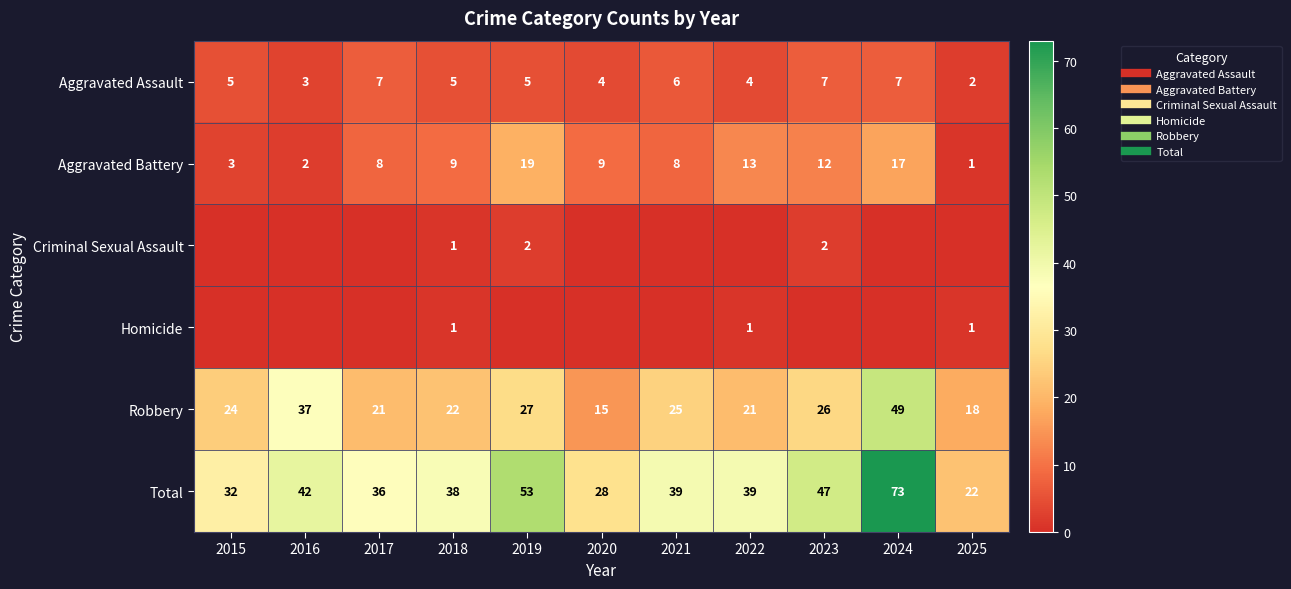

Is the value of Robbery at 2018 greater than the value of Homicide at 2018?

Yes